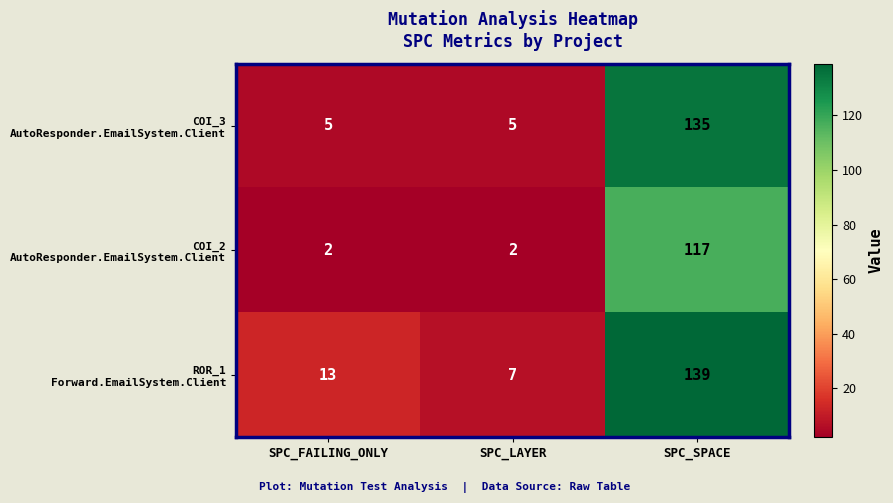

What is the difference between the highest and lowest values at SPC_SPACE?

22